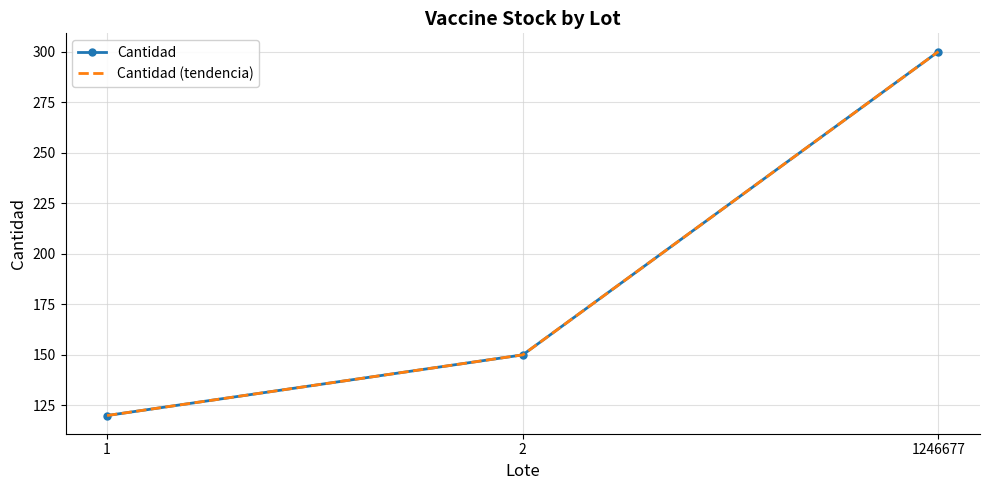

What value does the Cantidad (tendencia) series have at 2, to the nearest 50?

150